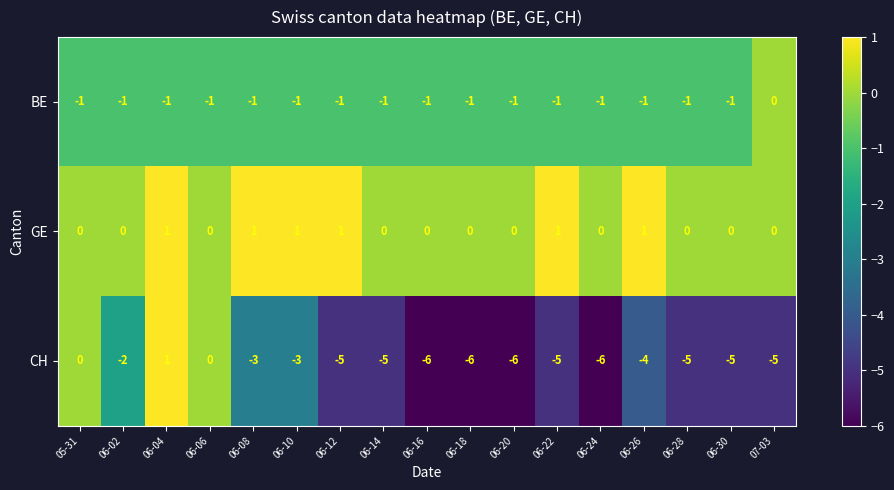

Which category has the highest value in the BE series?

07-03